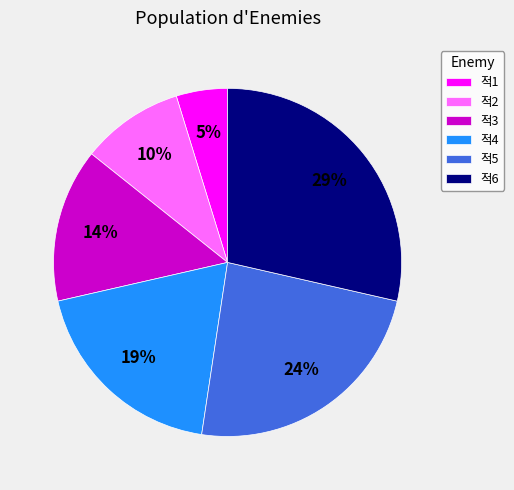

Is it true that 적3 is 21% of the pie?

False